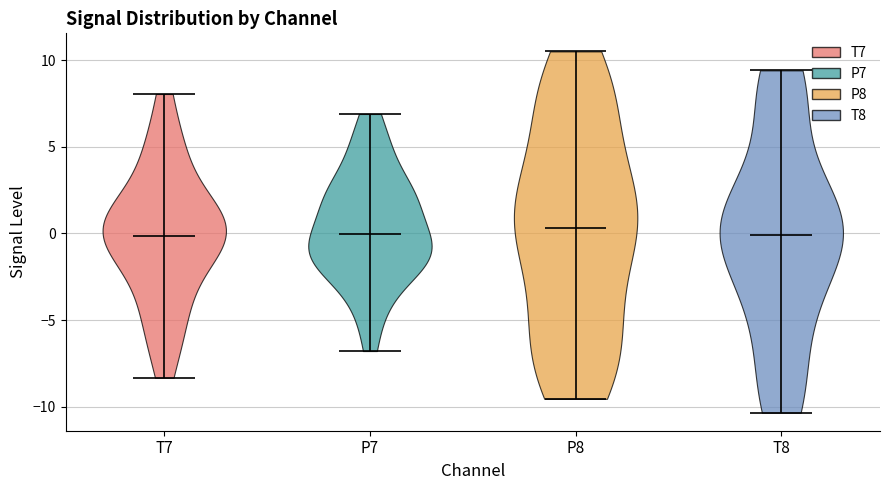

Reading left to right, read every violin against the y-axis: where its median line is, and the lowest and highest points it reaches. The values are not printed on the chart, so give them approximately, as read against the axis.

T7: median line 0.0, lowest point -8.5, highest point 8.0
P7: median line 0.0, lowest point -7.0, highest point 7.0
P8: median line 0.5, lowest point -9.5, highest point 10.5
T8: median line 0.0, lowest point -10.5, highest point 9.5